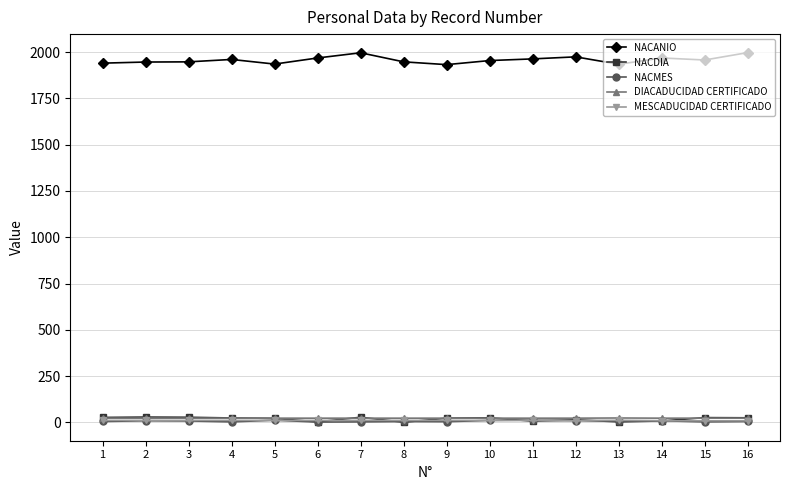

What is the maximum value shown in the chart?

1997